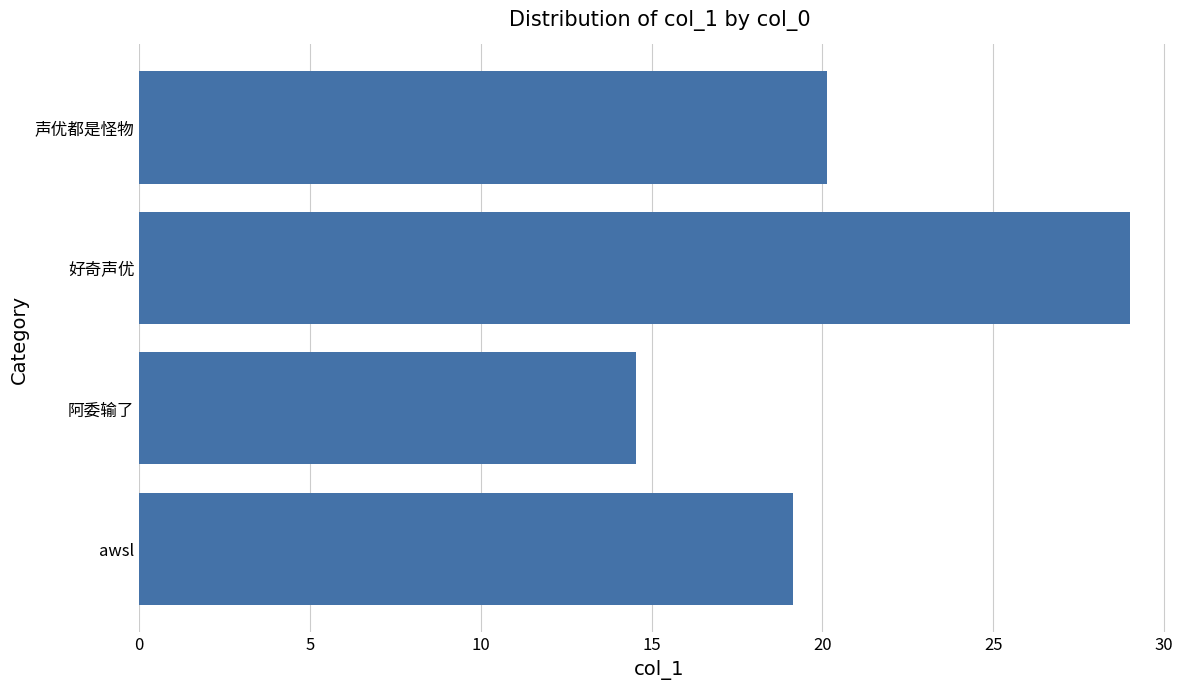

How many values exceed 20?

2